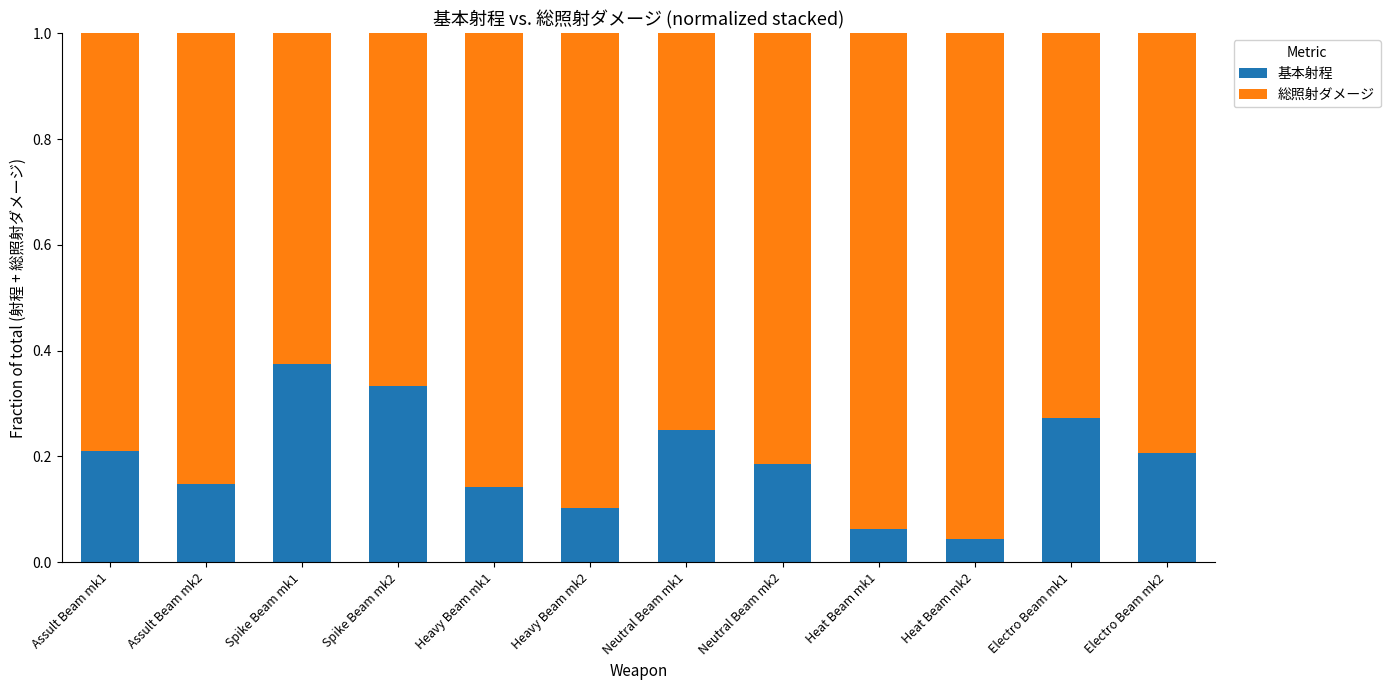

Which category has the highest value in the 基本射程 series?

Spike Beam mk1